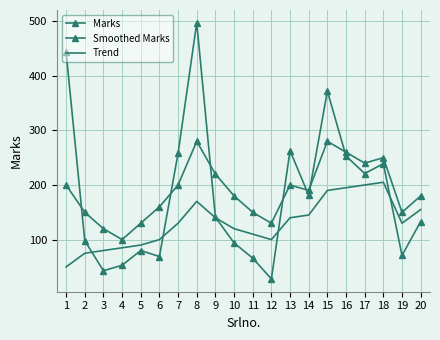

Where does the Marks series first go above 141?

1